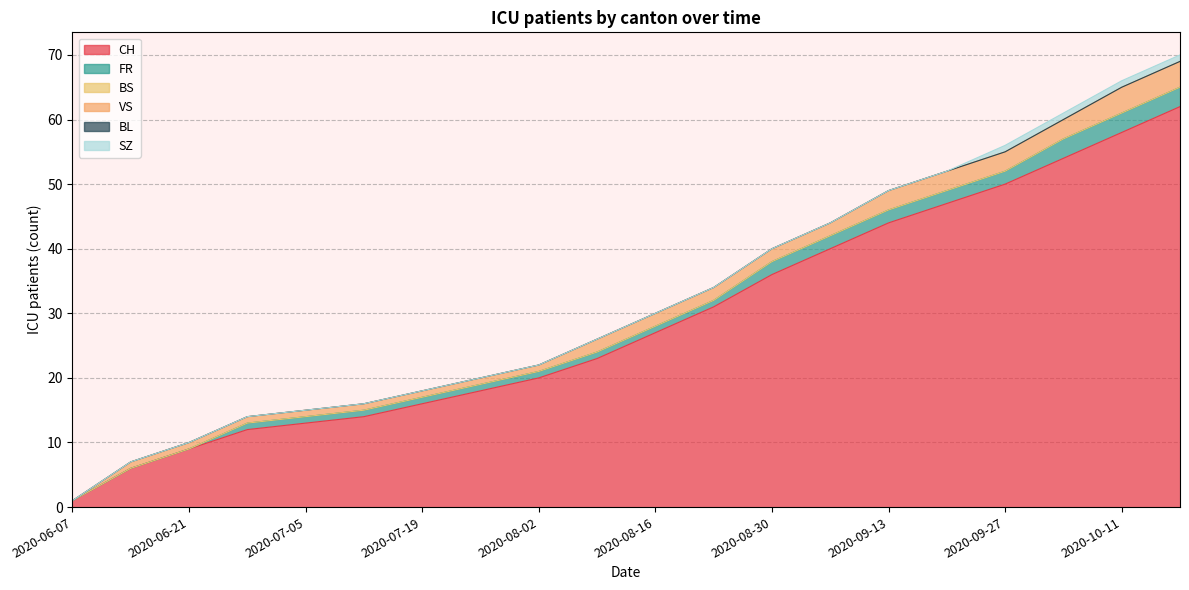

True or false: BS has a value of 0 at 2020-09-13.

True